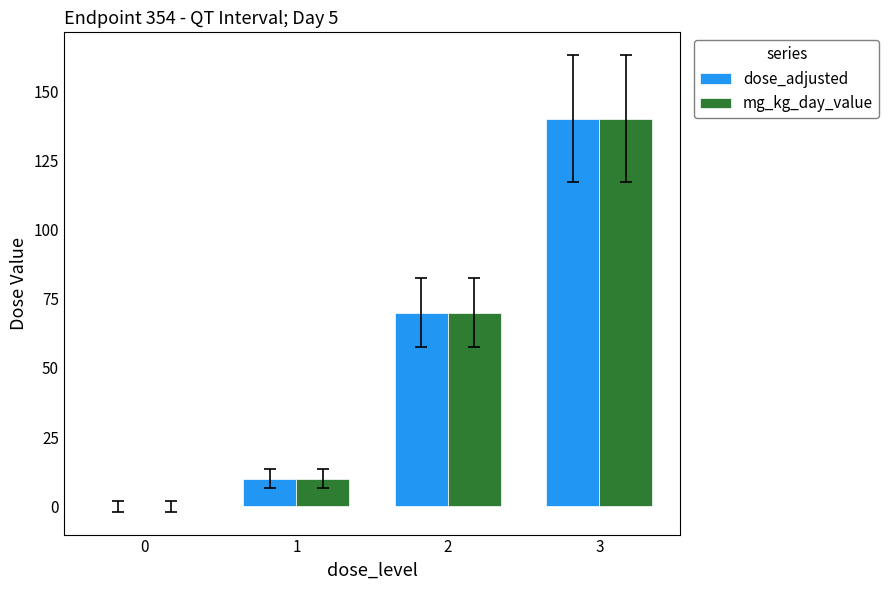

What are all the series names shown in the legend?

dose_adjusted, mg_kg_day_value